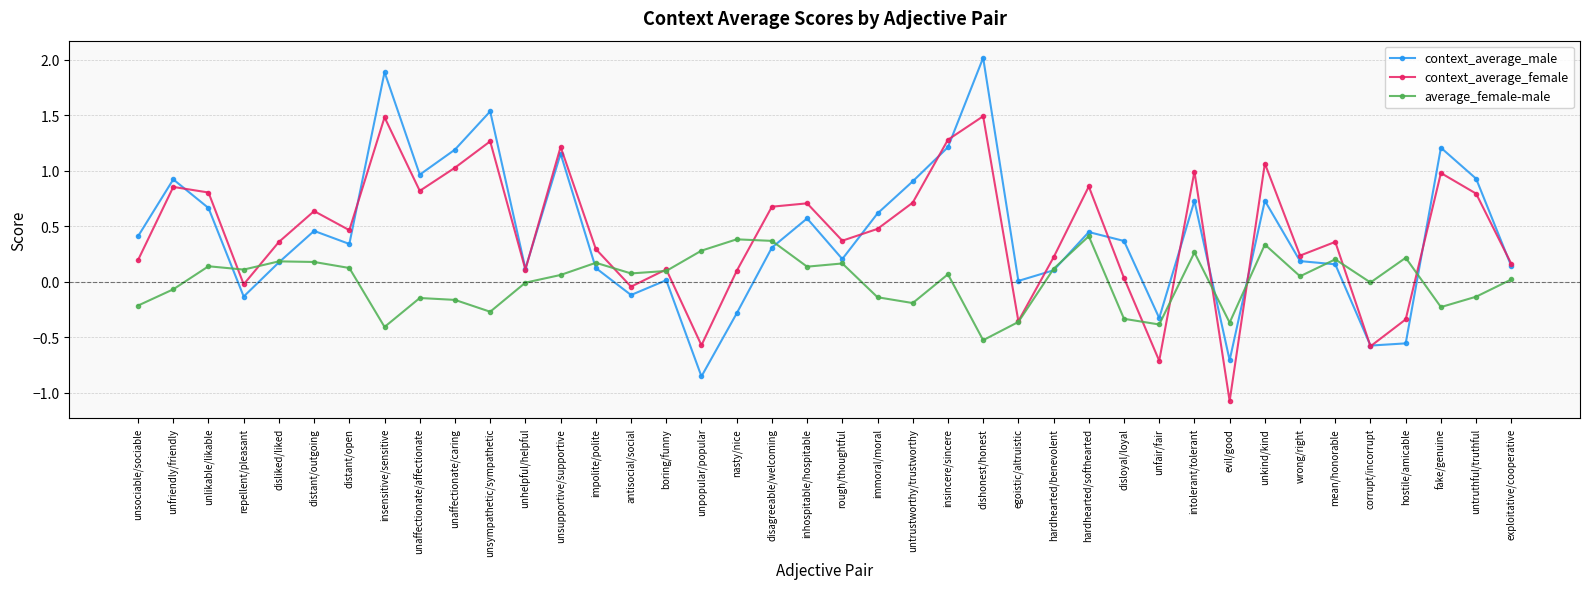

What is the minimum value shown in the chart?

-1.1